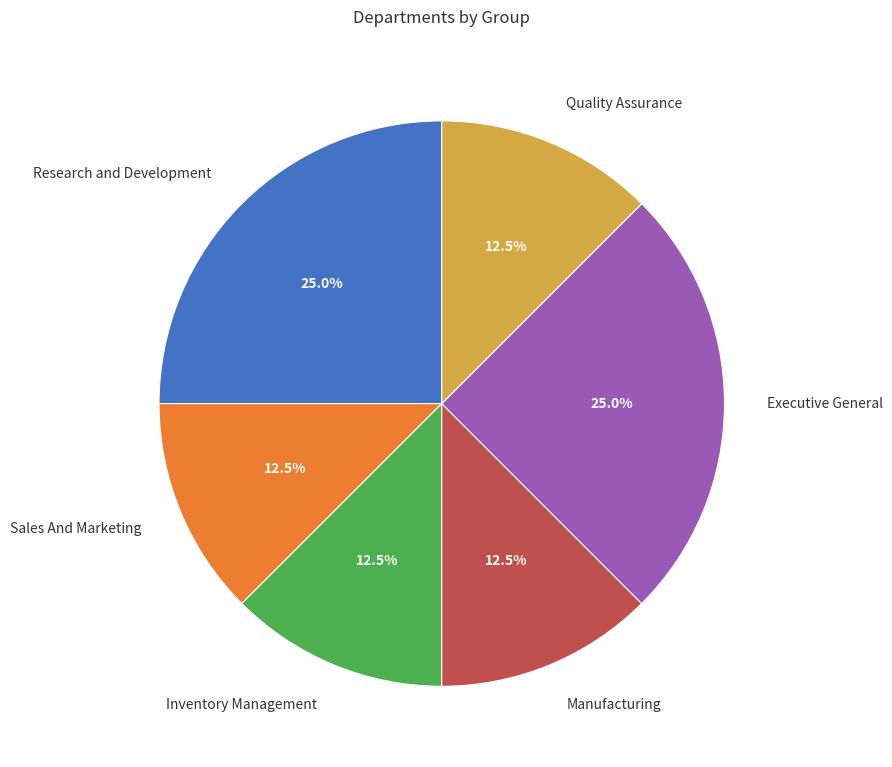

Which has a higher value, Manufacturing or Executive General?

Executive General